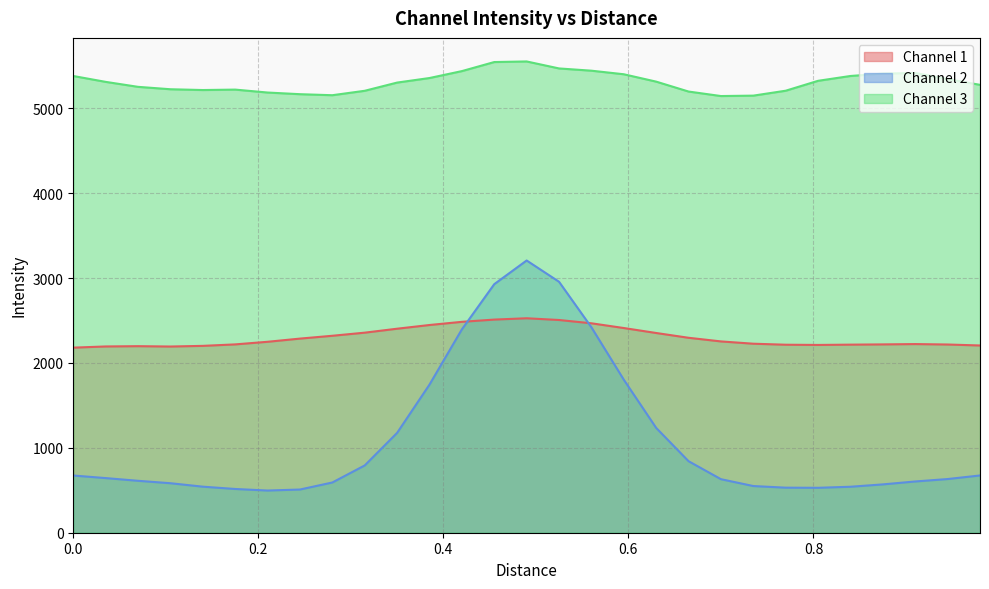

Which series has the largest range (max minus min)?

Channel 2